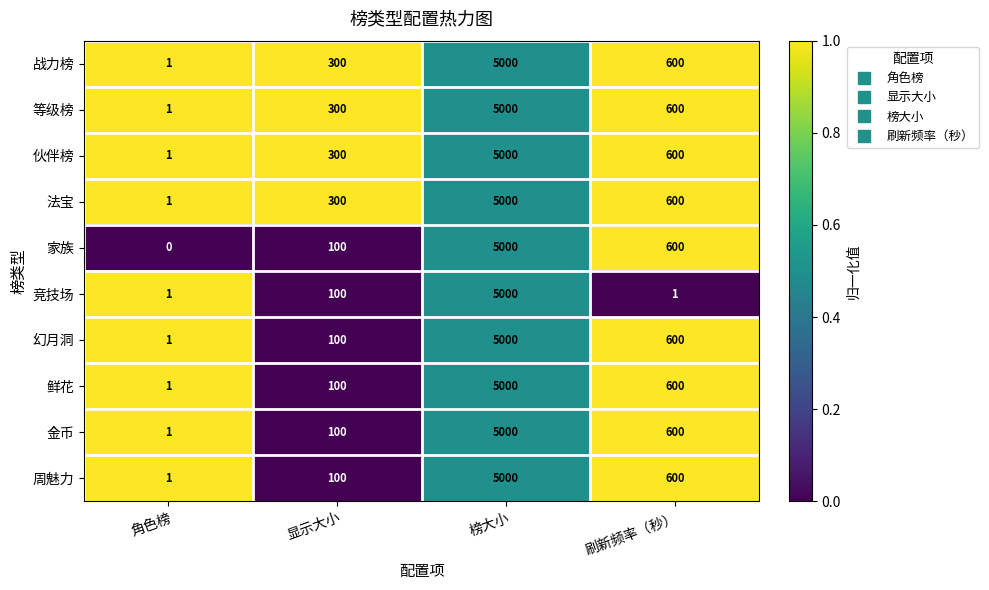

Which series has the widest spread of values?

家族